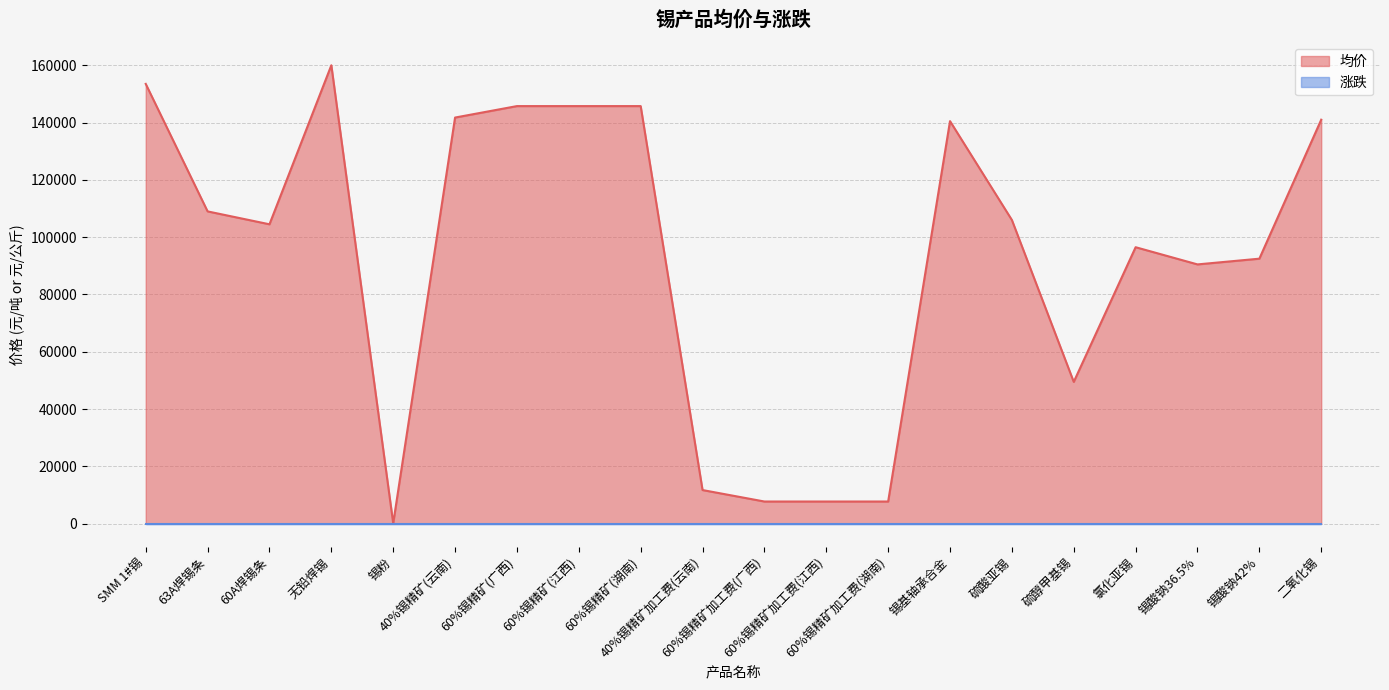

Reading right to left, what are all the values shown in this chart?

二氧化锡=141000.0	锡酸钠42%=92500.0	锡酸钠36.5%=90500.0	氯化亚锡=96500.0	硫醇甲基锡=49500.0	硫酸亚锡=106000.0	锡基轴承合金=140500.0	60%锡精矿加工费(湖南)=7750.0	60%锡精矿加工费(江西)=7750.0	60%锡精矿加工费(广西)=7750.0	40%锡精矿加工费(云南)=11750.0	60%锡精矿(湖南)=145750.0	60%锡精矿(江西)=145750.0	60%锡精矿(广西)=145750.0	40%锡精矿(云南)=141750.0	锡粉=142.5	无铅焊锡=160000.0	60A焊锡条=104500.0	63A焊锡条=109000.0	SMM 1#锡=153500.0